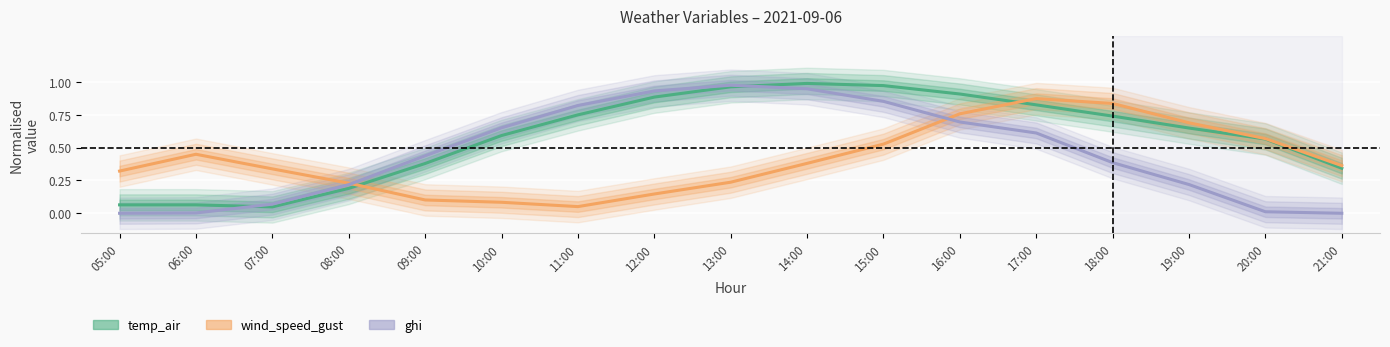

Rank the categories by ghi value from highest to lowest.

13:00, 14:00, 12:00, 15:00, 11:00, 16:00, 10:00, 17:00, 09:00, 18:00, 19:00, 08:00, 07:00, 20:00, 06:00, 05:00, 21:00